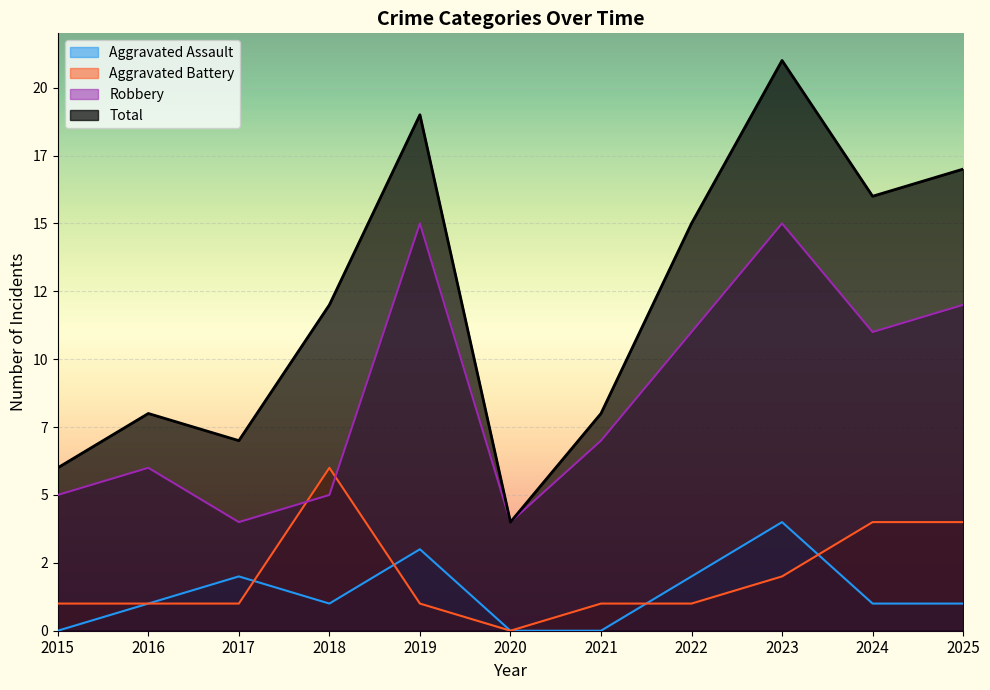

How many values in the Aggravated Assault series exceed 1?

4